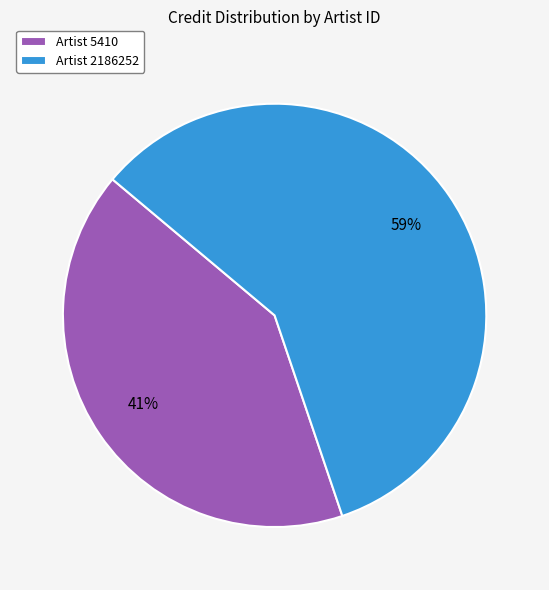

How many slices are in this pie chart?

2